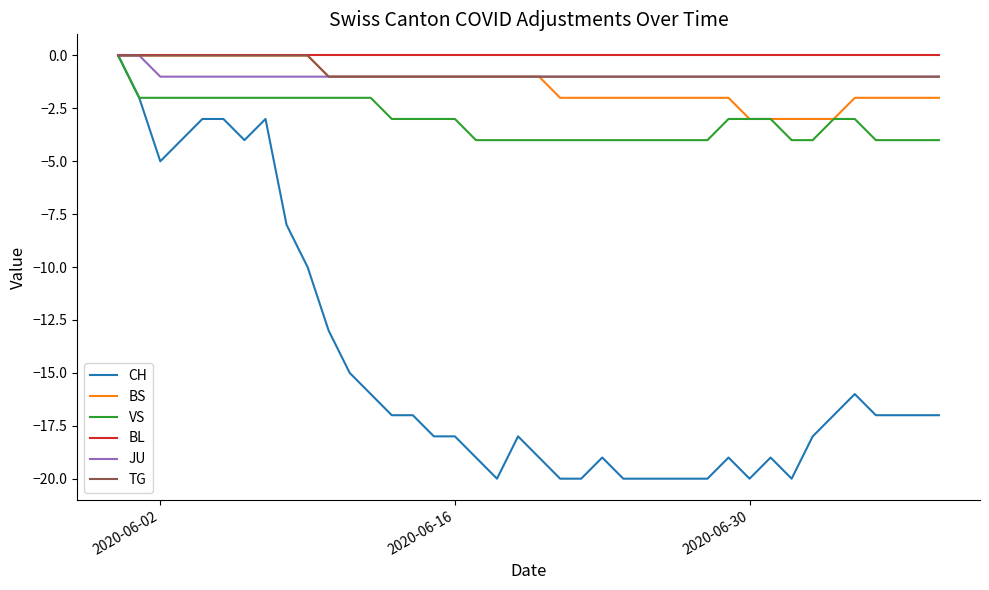

Which series has the largest range (max minus min)?

CH